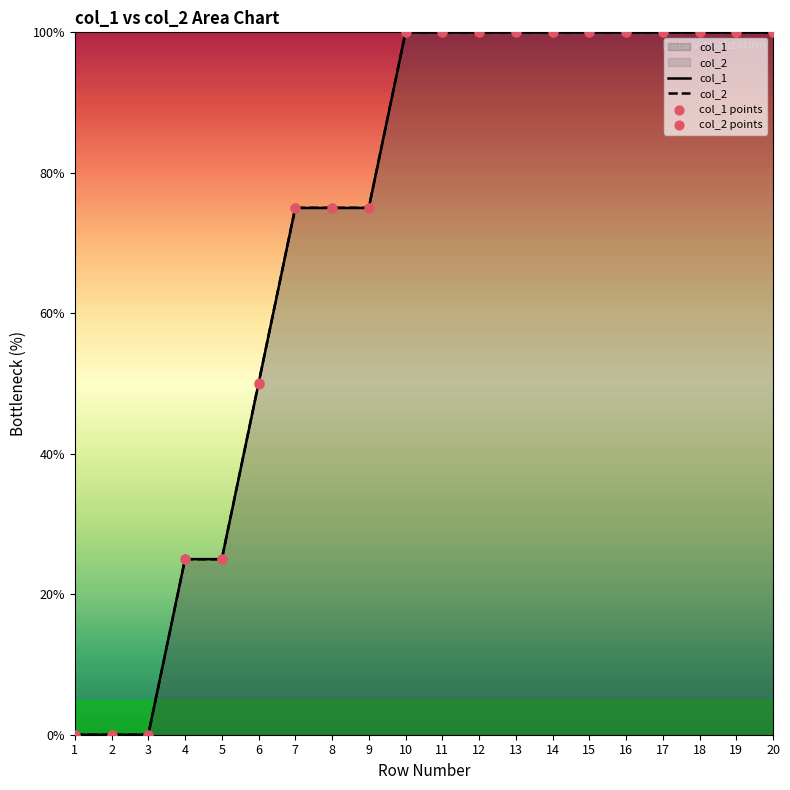

Which series reaches the minimum Y coordinate?

col_1